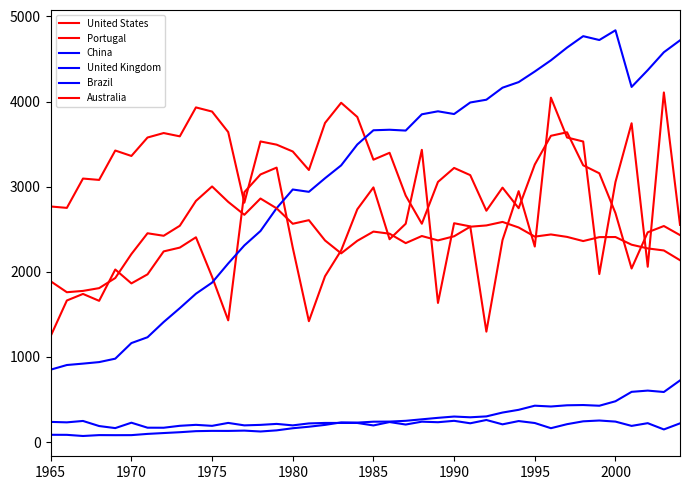

Does the chart display data point markers on the line(s)?

No